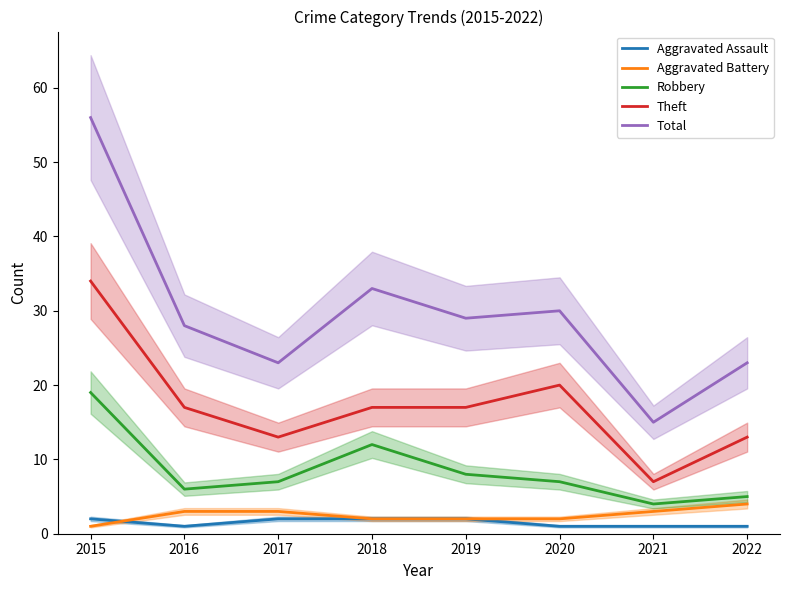

What is the difference between the maximum and minimum values in the Aggravated Battery series?

3